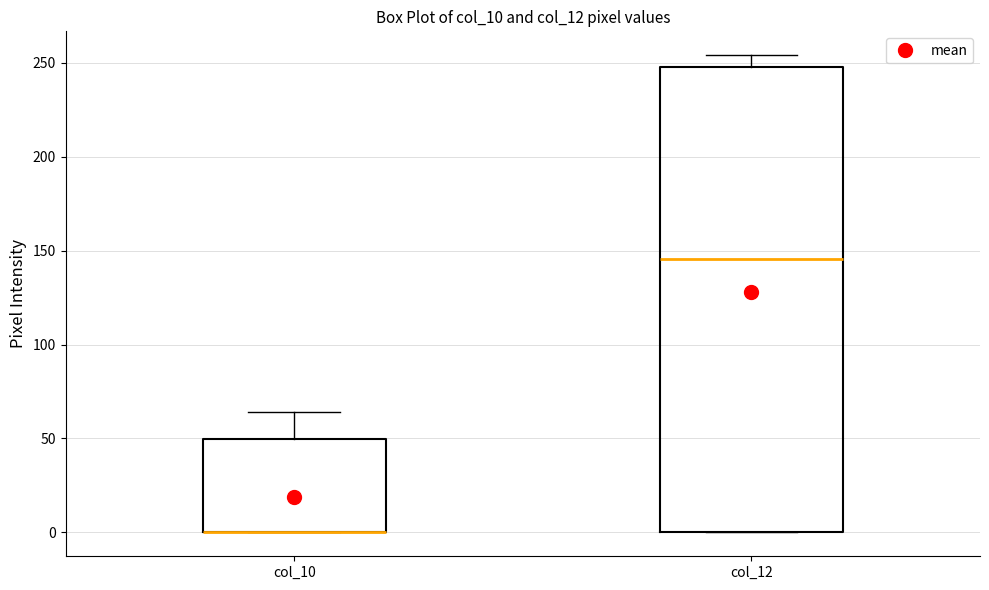

Where does the median line of the box for col_12 sit on the y-axis? The values are not printed on the chart, so give them approximately, as read against the axis.

145